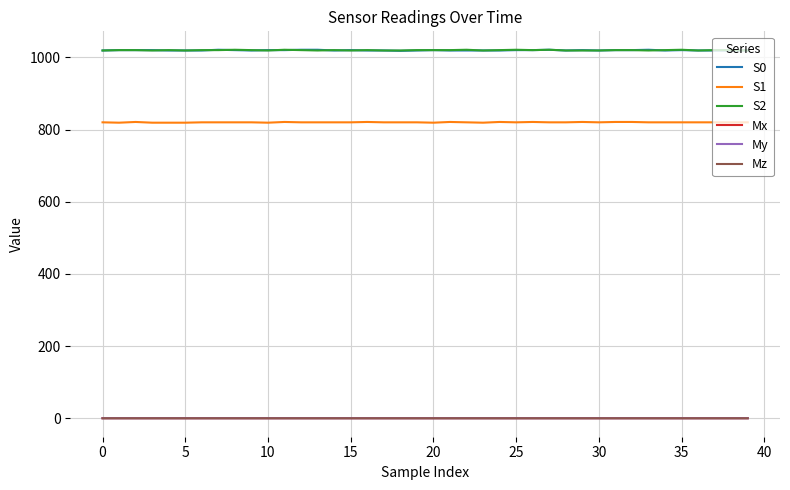

True or false: S1 and Mz intersect in this chart.

False